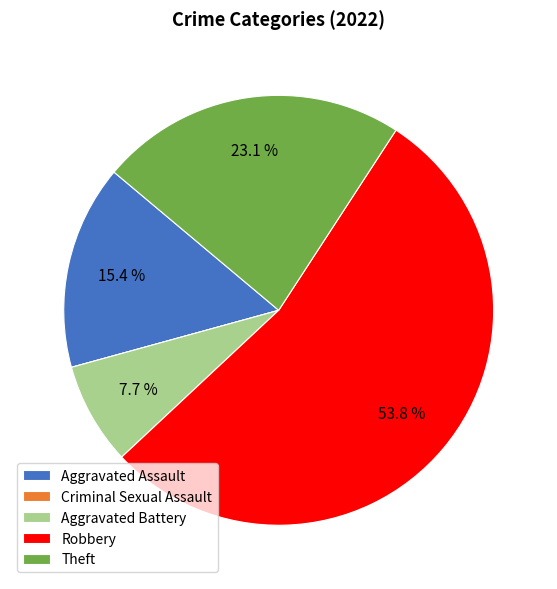

Which category has the biggest portion of the pie?

Robbery